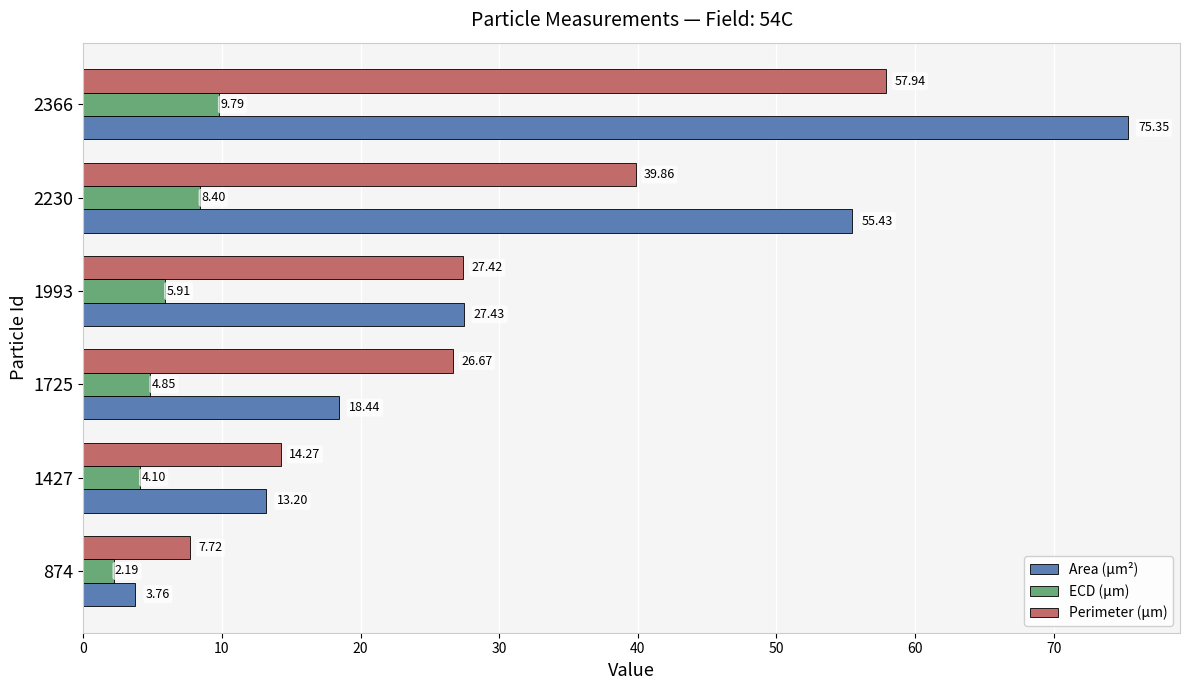

What are all the series names shown in the legend?

Area (μm²), ECD (μm), Perimeter (μm)